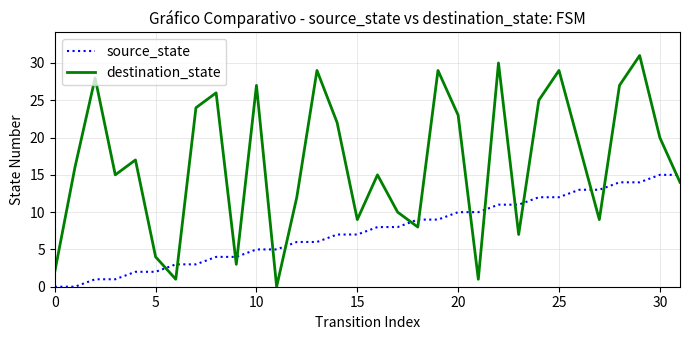

Which series has the largest range (max minus min)?

destination_state